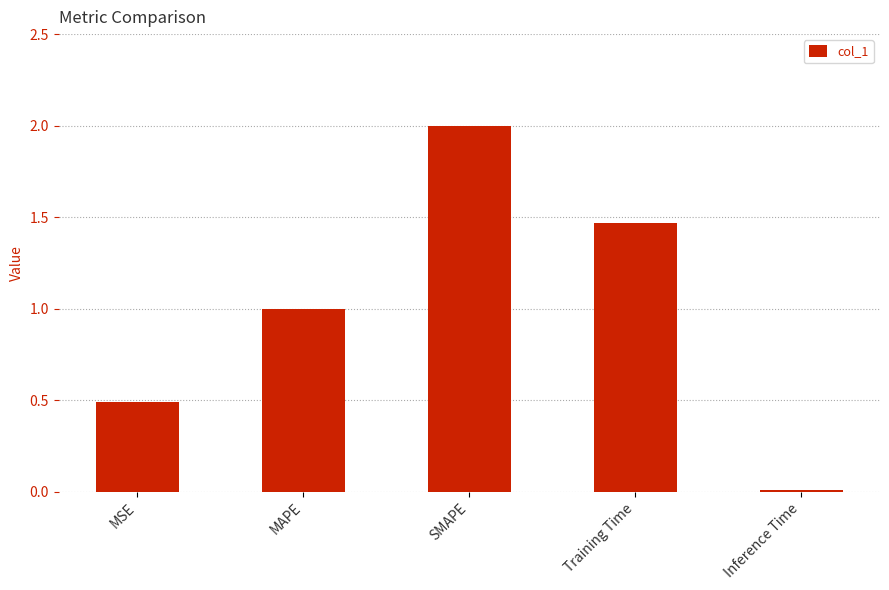

True or false: the data shows 2.0 at SMAPE.

True